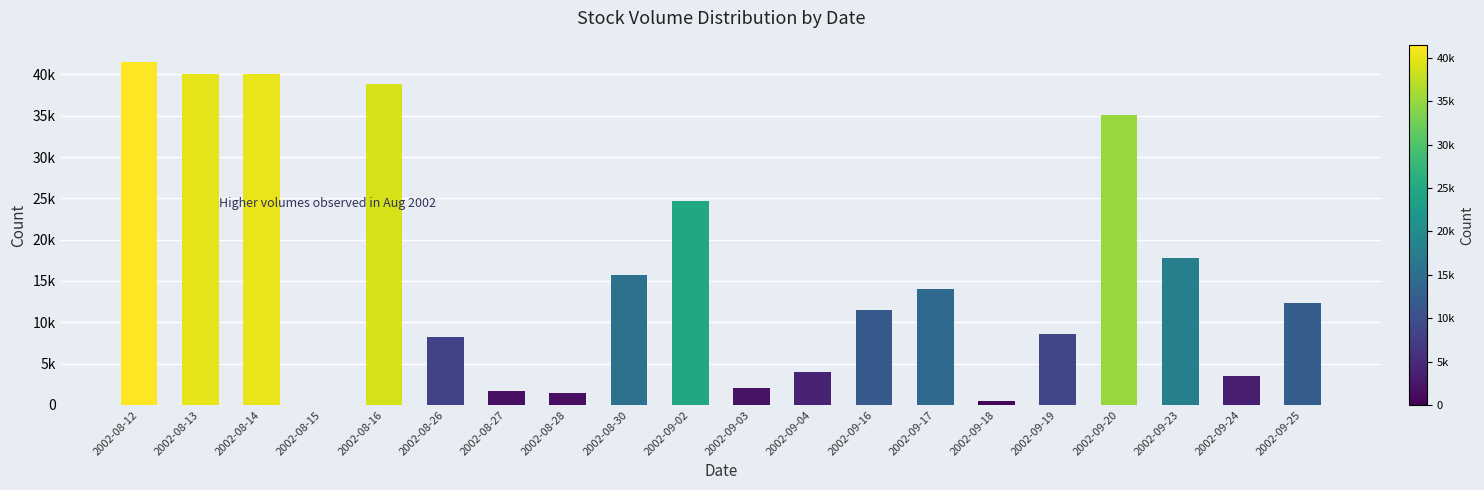

Which category has the lowest value across all series?

2002-08-15